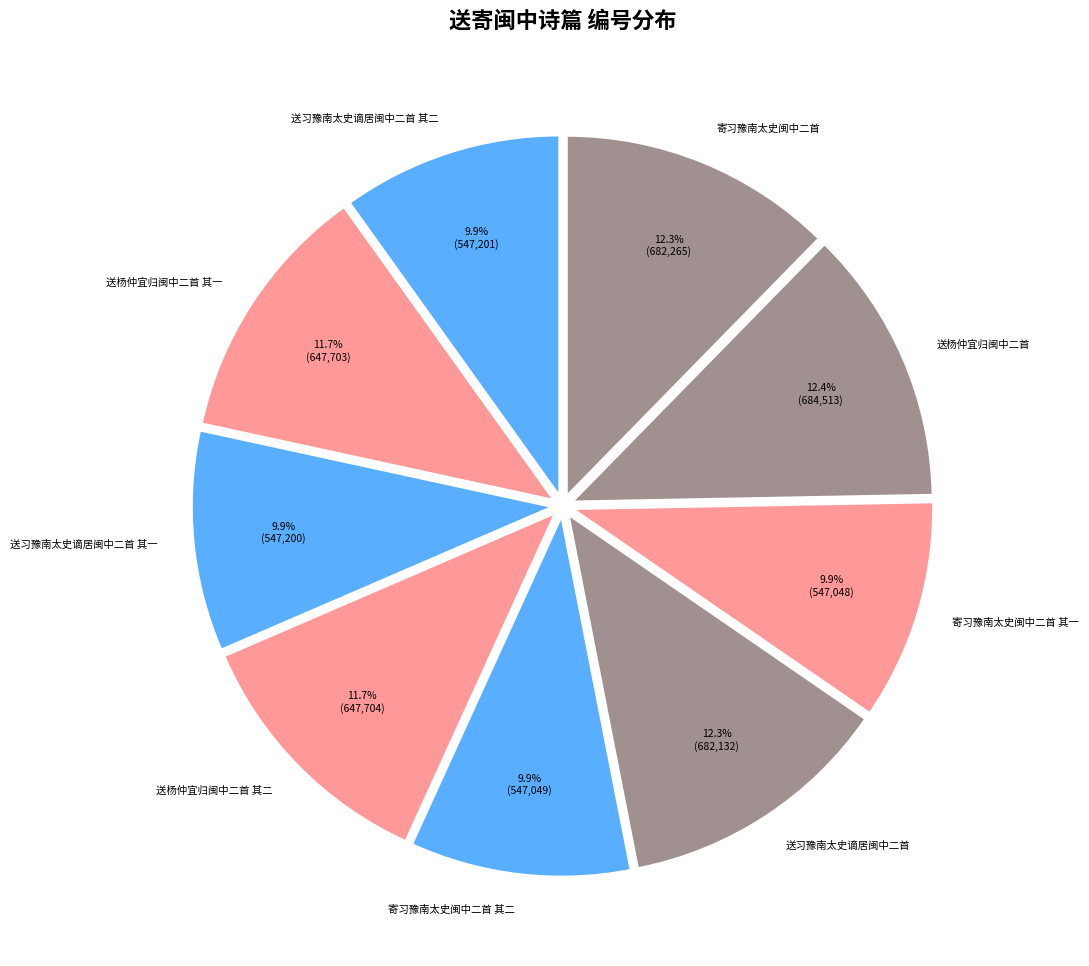

To the nearest percent, what is the combined percentage of 送习豫南太史谪居闽中二首 其一 and 送杨仲宜归闽中二首 其一?

22%